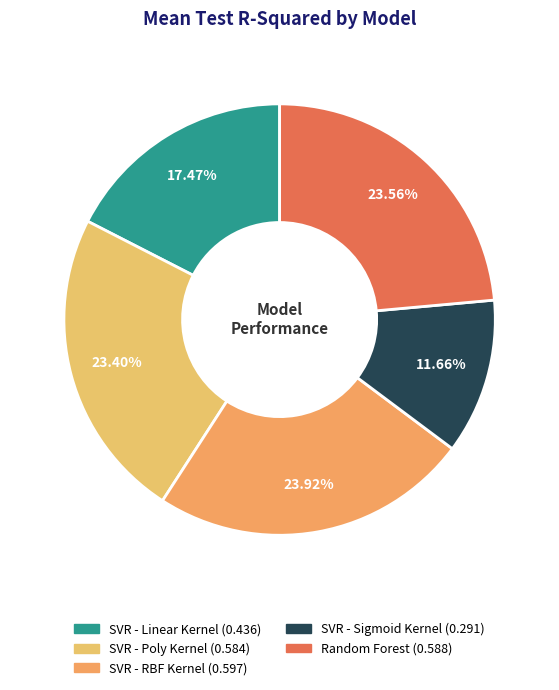

What is the largest slice in the pie chart?

SVR - RBF Kernel